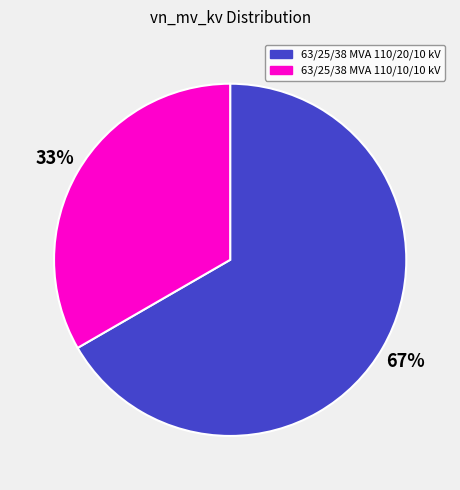

How many segments does this pie chart have?

2